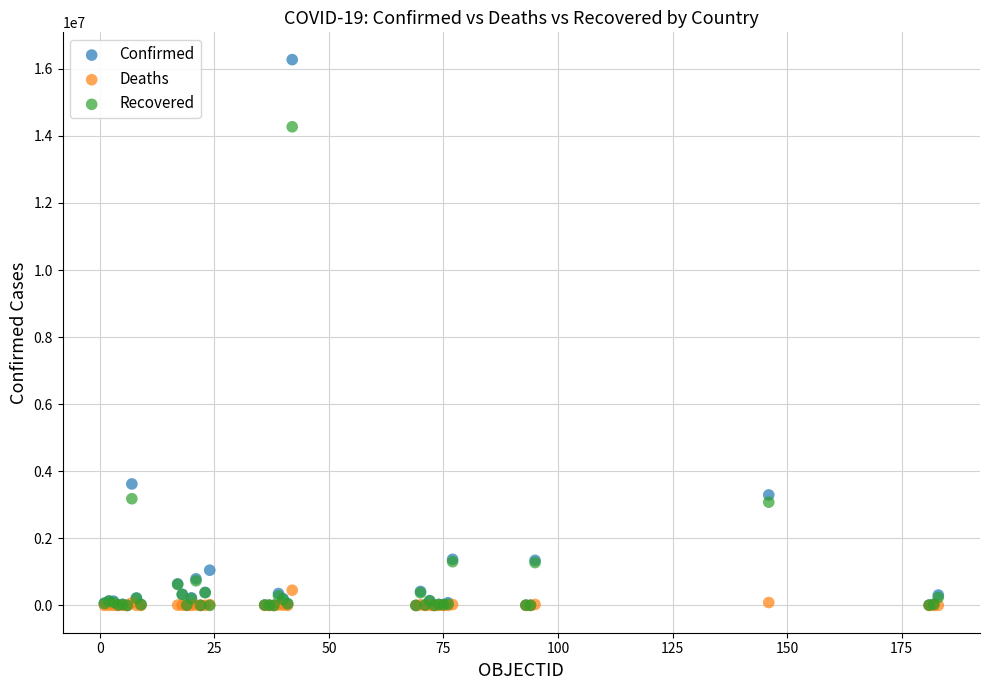

In the Recovered series, what Y value is closest to 7136087?

3181288